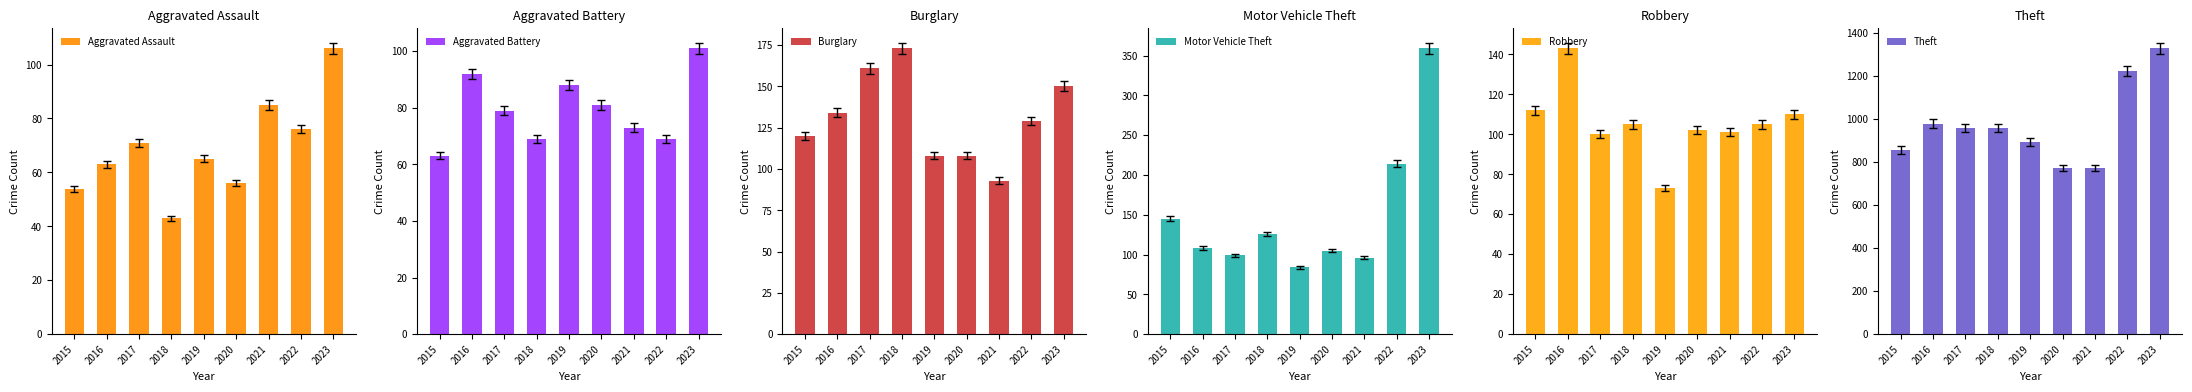

Is it true that Aggravated Battery equals 88 at 2019?

True